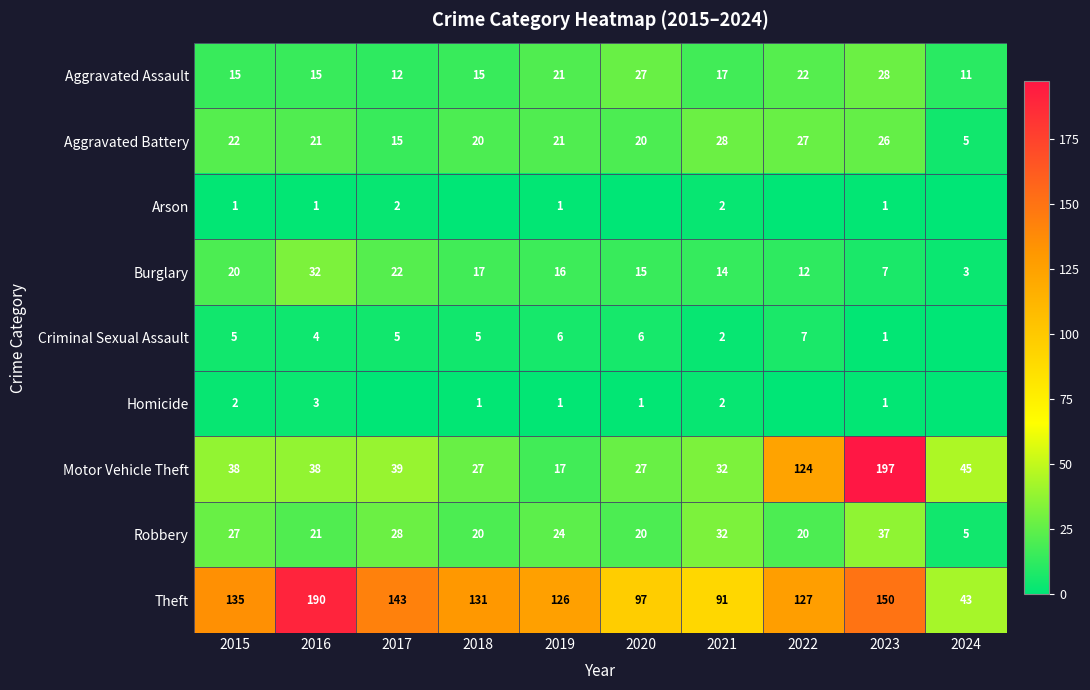

How many data points in Burglary are less than 16?

5